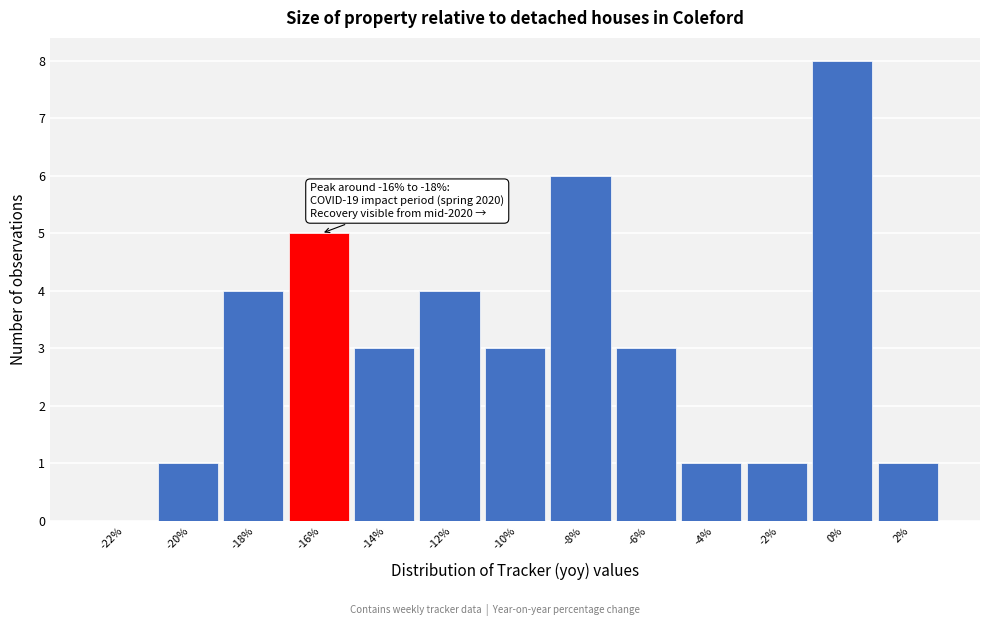

Reading left to right, what are all the values shown in this chart?

-22%=0	-20%=1	-18%=4	-16%=5	-14%=3	-12%=4	-10%=3	-8%=6	-6%=3	-4%=1	-2%=1	0%=8	2%=1